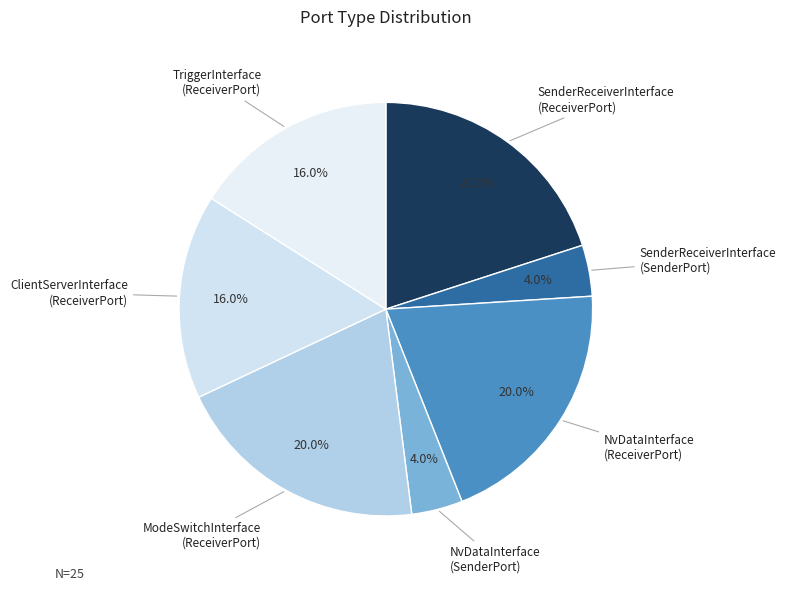

To the nearest percent, what is the difference between the largest and smallest slice percentages?

16%